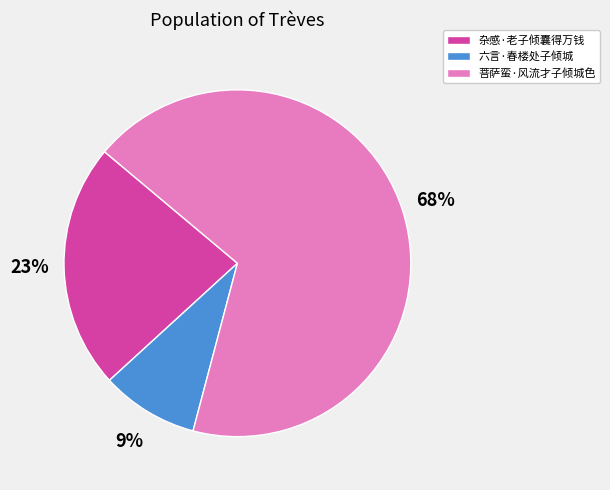

Between 杂感·老子倾囊得万钱 and 六言·春楼处子倾城, which is larger?

杂感·老子倾囊得万钱